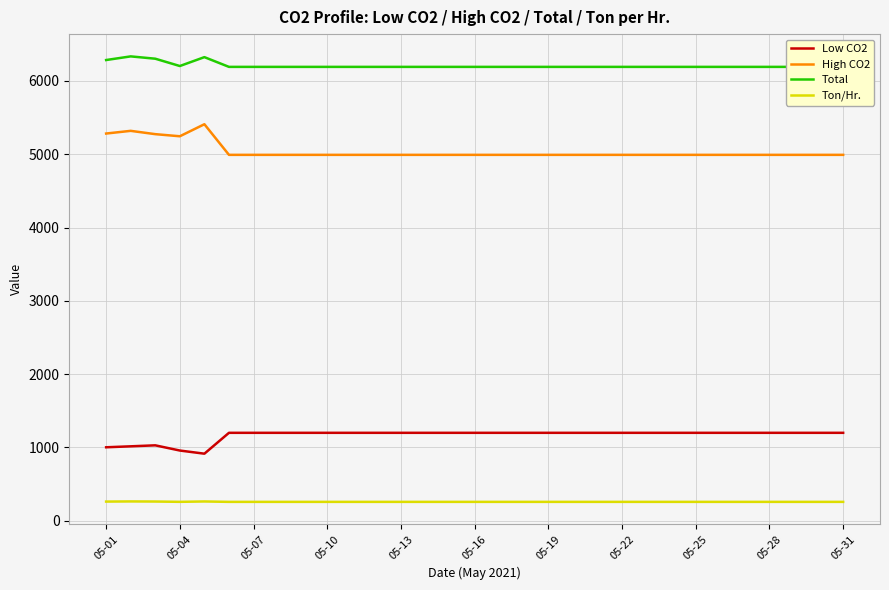

Reading right to left, extract all data points from this chart.

Low CO2: 1200.0	1200.0	1200.0	1200.0	1200.0	1200.0	1200.0	1200.0	1200.0	1200.0	1200.0	1200.0	1200.0	1200.0	1200.0	1200.0	1200.0	1200.0	1200.0	1200.0	1200.0	1200.0	1200.0	1200.0	1200.0	1200.0	915.3	958.3	1029.2	1015.8	1002.7
High CO2: 4992.0	4992.0	4992.0	4992.0	4992.0	4992.0	4992.0	4992.0	4992.0	4992.0	4992.0	4992.0	4992.0	4992.0	4992.0	4992.0	4992.0	4992.0	4992.0	4992.0	4992.0	4992.0	4992.0	4992.0	4992.0	4992.0	5409.6	5245.4	5274.3	5319.3	5282.7
Total: 6192.0	6192.0	6192.0	6192.0	6192.0	6192.0	6192.0	6192.0	6192.0	6192.0	6192.0	6192.0	6192.0	6192.0	6192.0	6192.0	6192.0	6192.0	6192.0	6192.0	6192.0	6192.0	6192.0	6192.0	6192.0	6192.0	6324.9	6203.7	6303.5	6335.1	6285.4
Ton/Hr.: 258.0	258.0	258.0	258.0	258.0	258.0	258.0	258.0	258.0	258.0	258.0	258.0	258.0	258.0	258.0	258.0	258.0	258.0	258.0	258.0	258.0	258.0	258.0	258.0	258.0	258.0	263.5	258.5	262.6	264.0	261.9